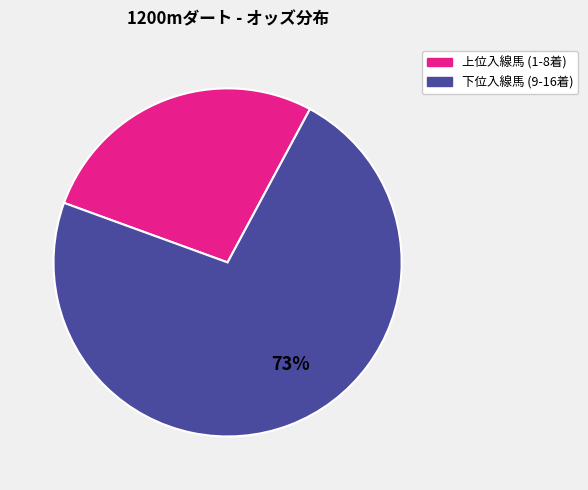

Is there any slice that represents more than half of the pie?

Yes